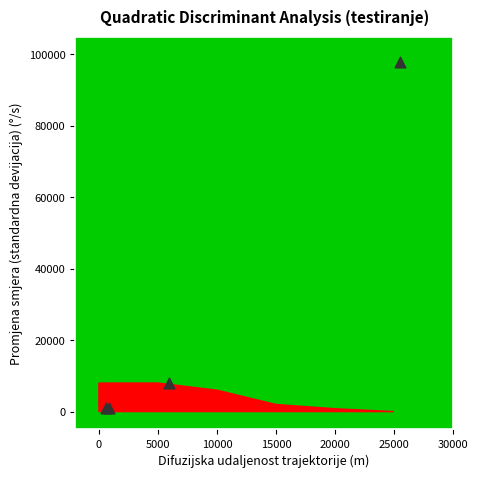

What Y value in the scatter plot is closest to 49500?

8000